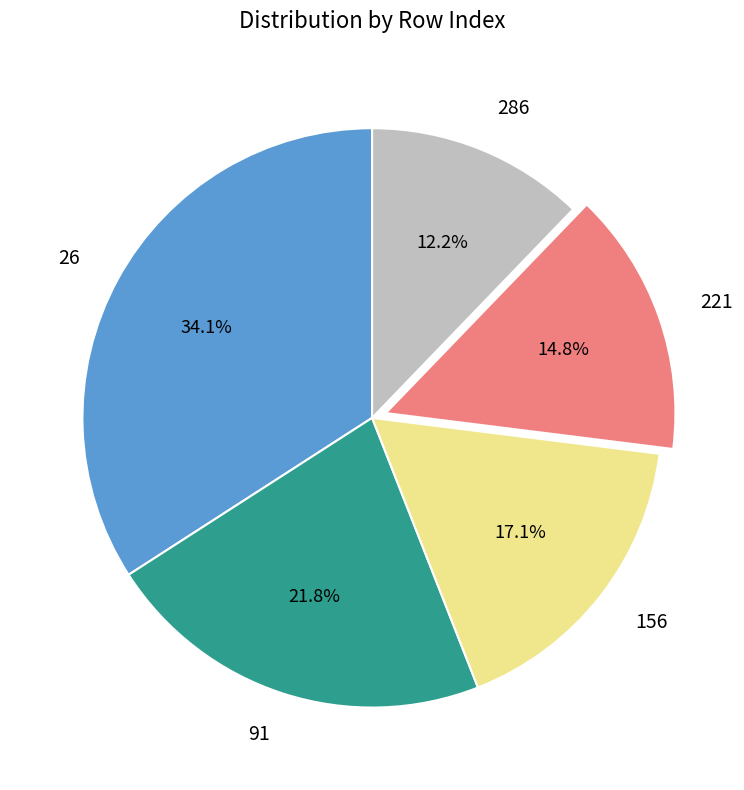

Is there a majority slice in this chart?

No